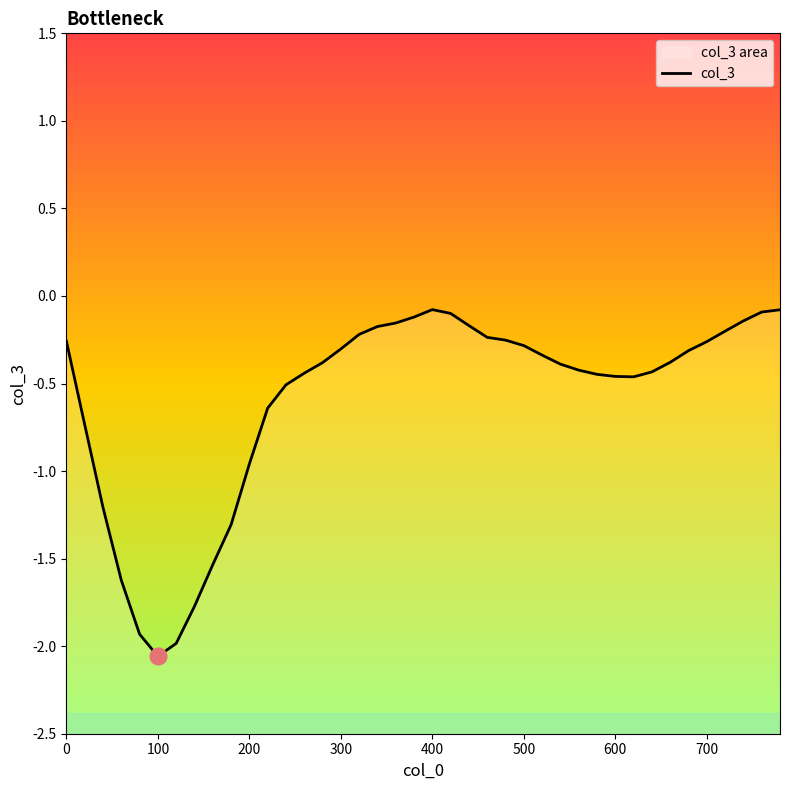

How many data points does each series have?

40